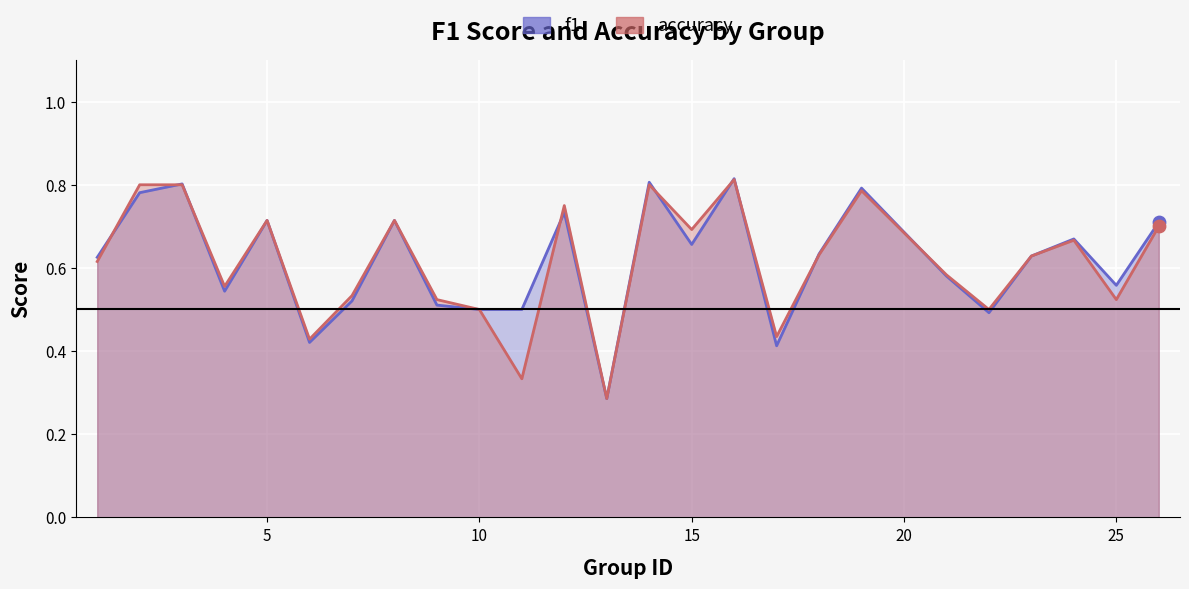

Which series has the largest Y range (max minus min)?

f1